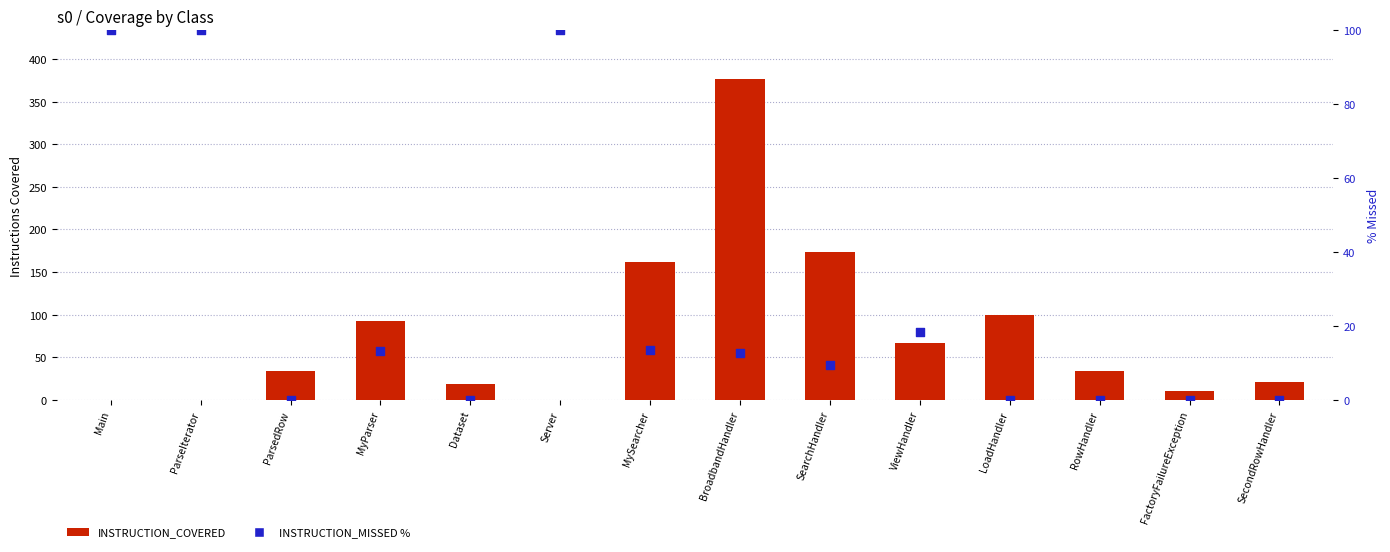

Which series reaches the minimum Y coordinate?

INSTRUCTION_COVERED